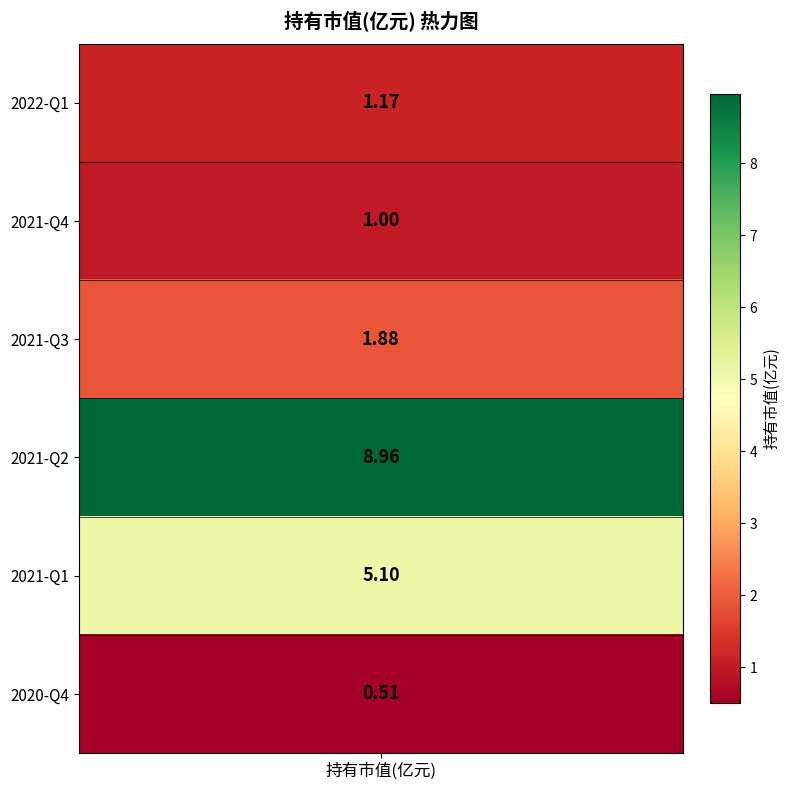

What is the sum of all values?

18.6